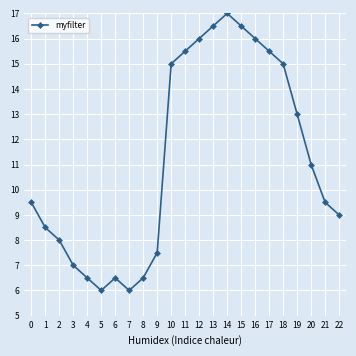

What is the greatest value displayed?

17.0